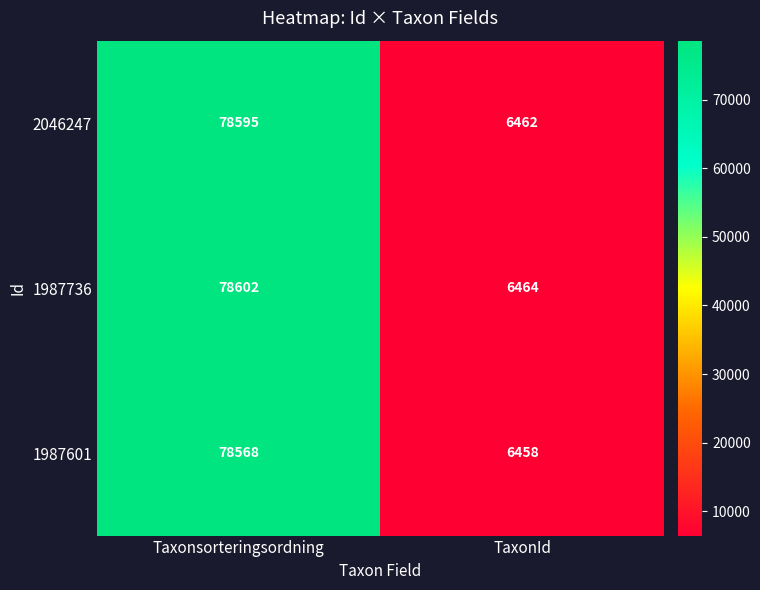

Which category has the highest value across all series?

Taxonsorteringsordning